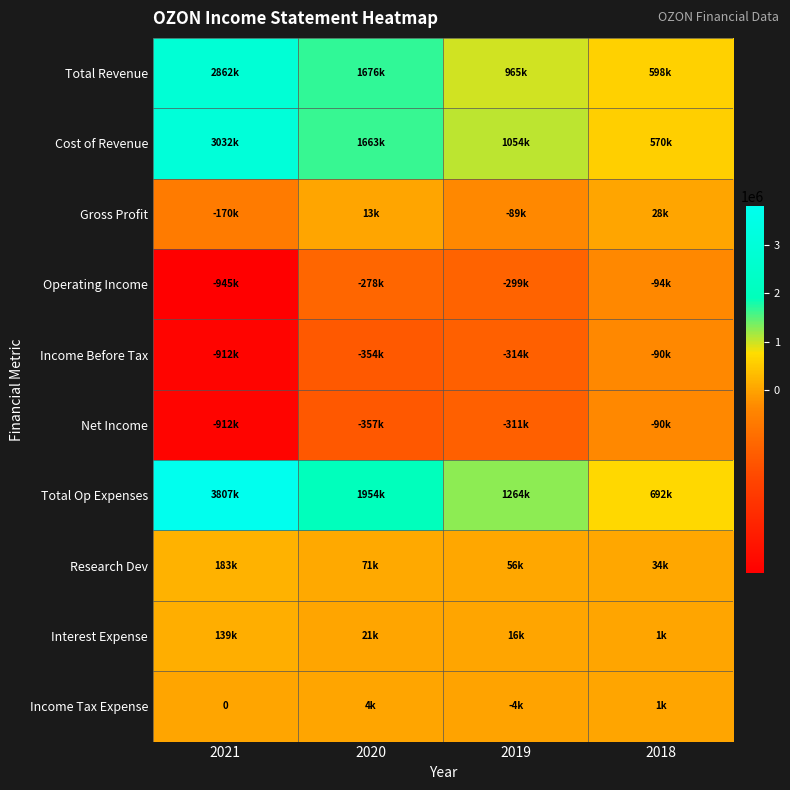

At which label does Net Income reach its peak?

2018